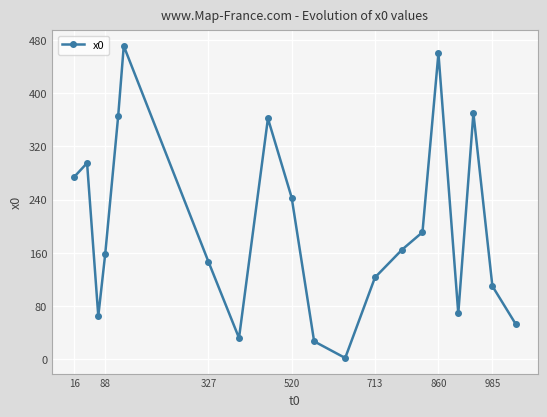

What is the average value?

199